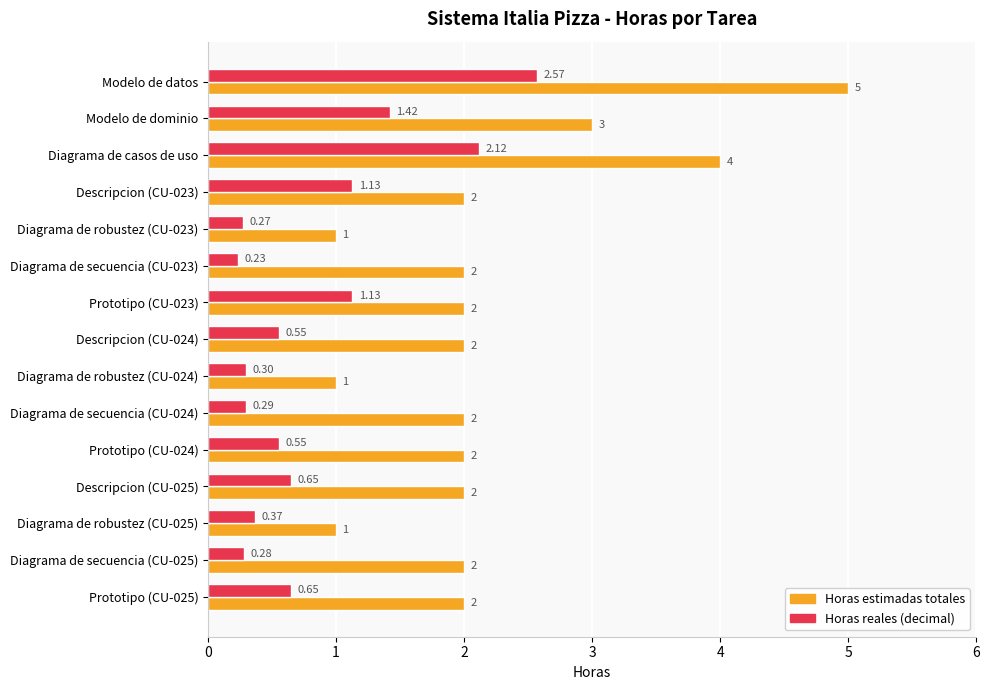

At which category is the sum across all series the highest?

Modelo de datos